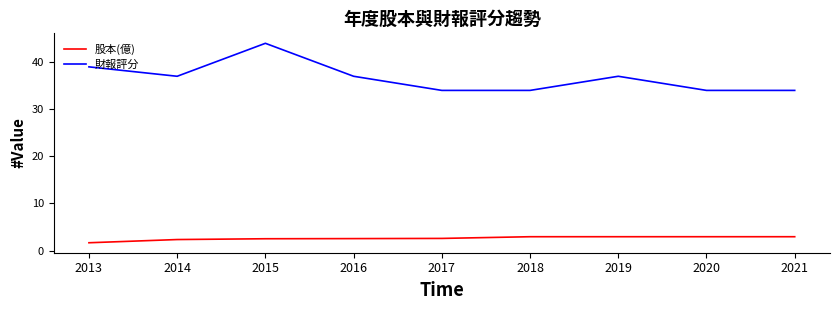

Rank the series at 2015 from lowest to highest value.

股本(億), 財報評分